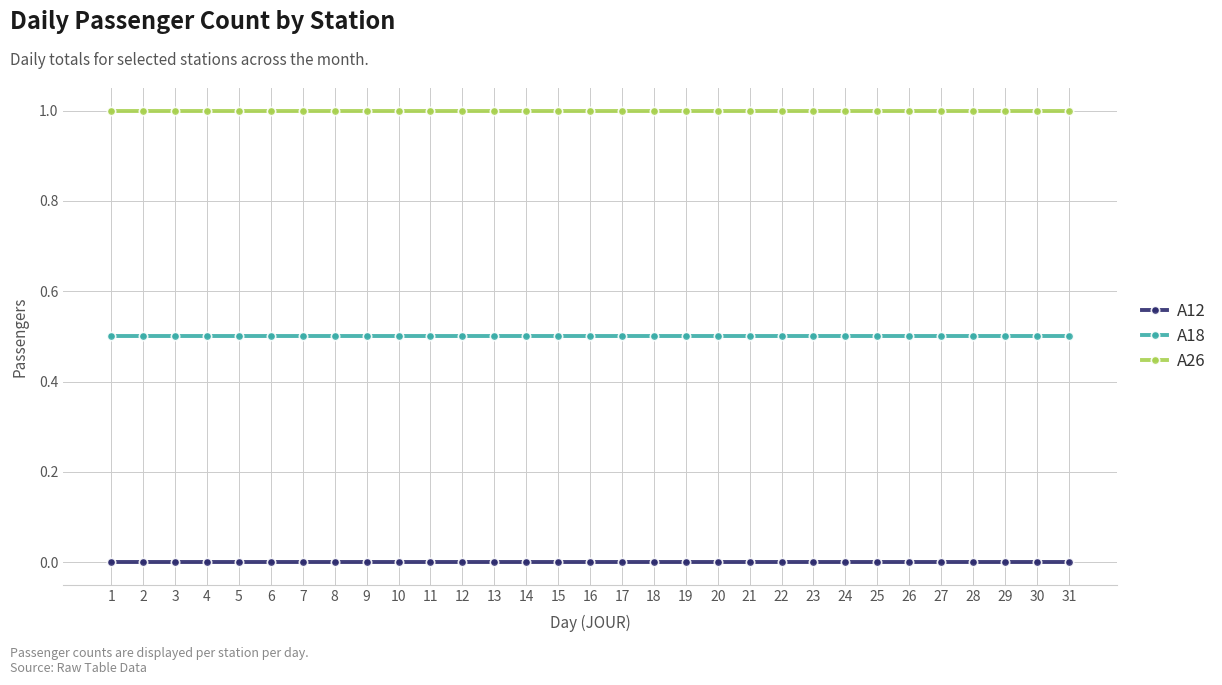

The A26 series shows 1.0 at 15. True or false?

True